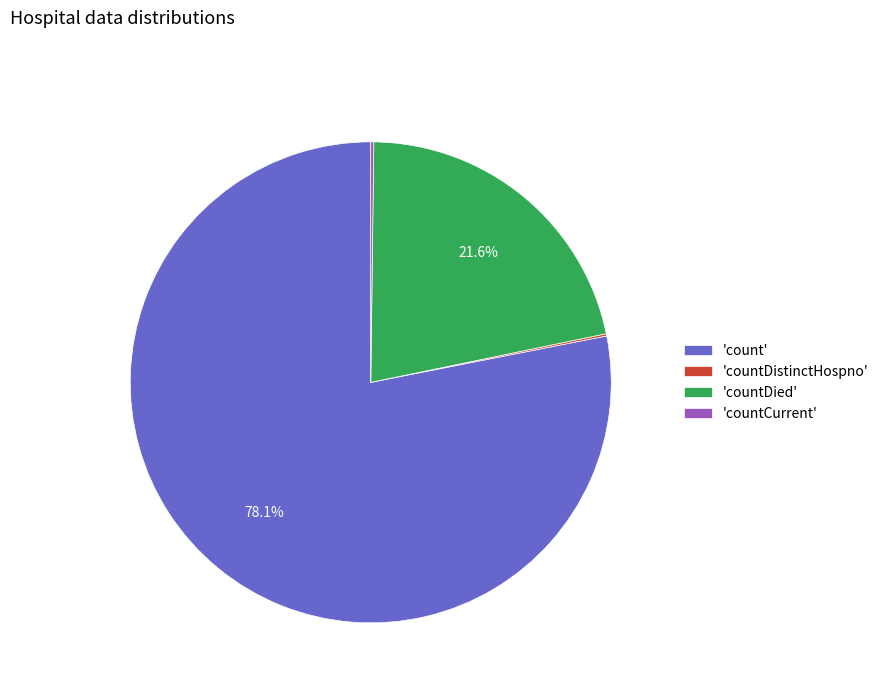

Is the sum of 'count' and 'countDied' greater than half?

Yes